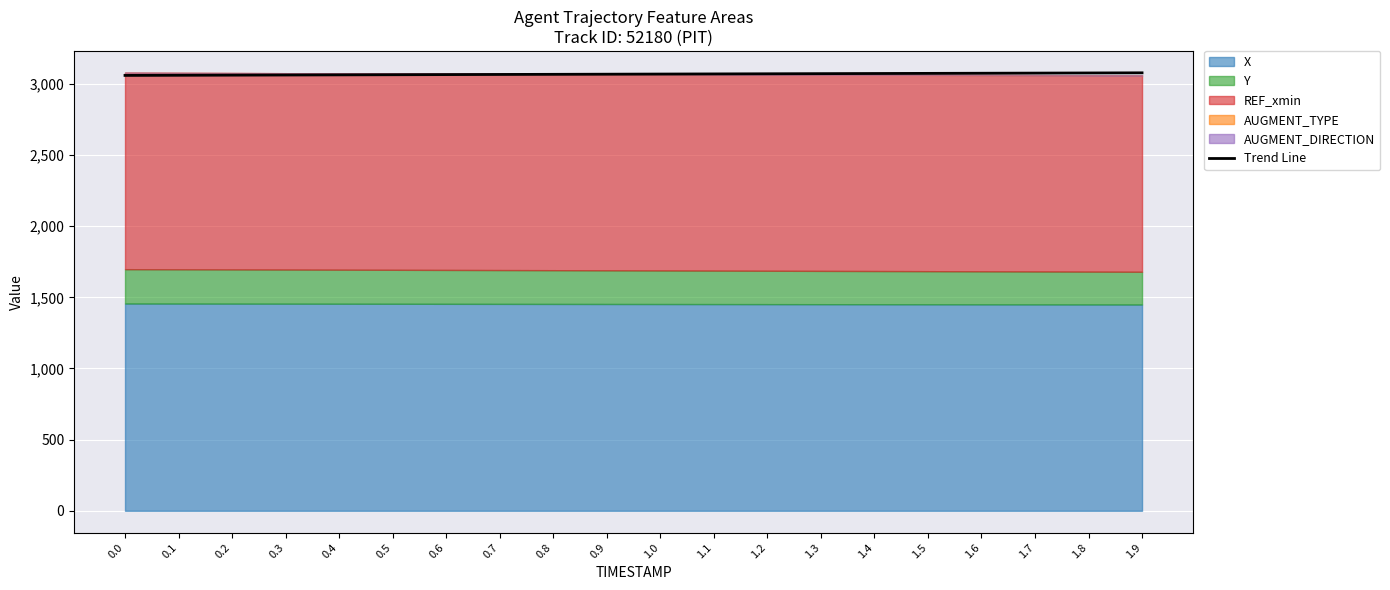

Where is the data nearest to the value 3068?

0.9